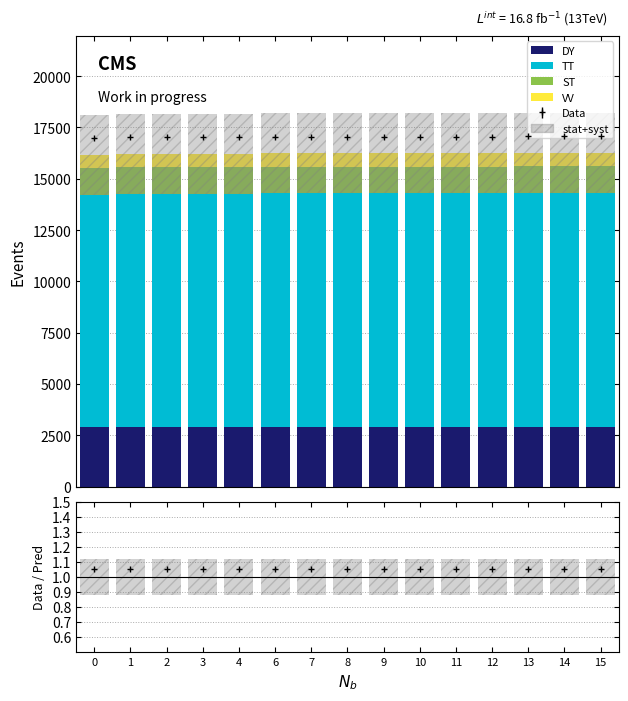

Which series has the largest range (max minus min)?

TT